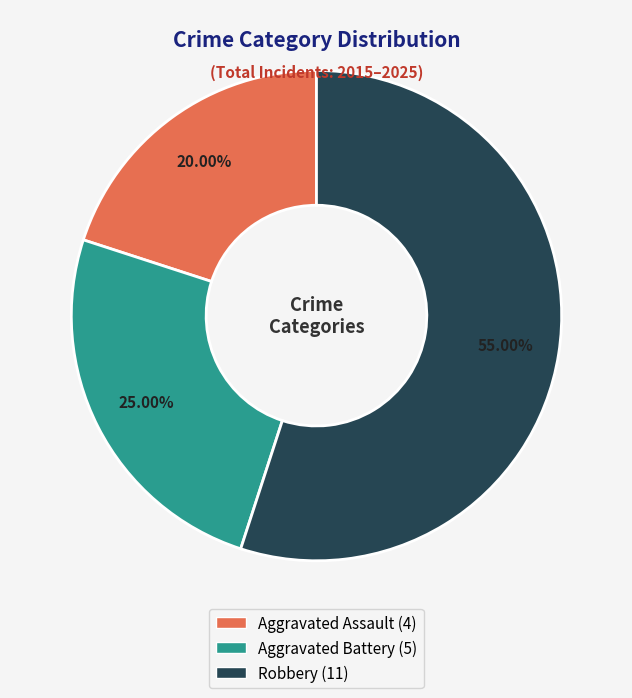

To the nearest percent, what is the difference between the largest and smallest slice percentages?

35%